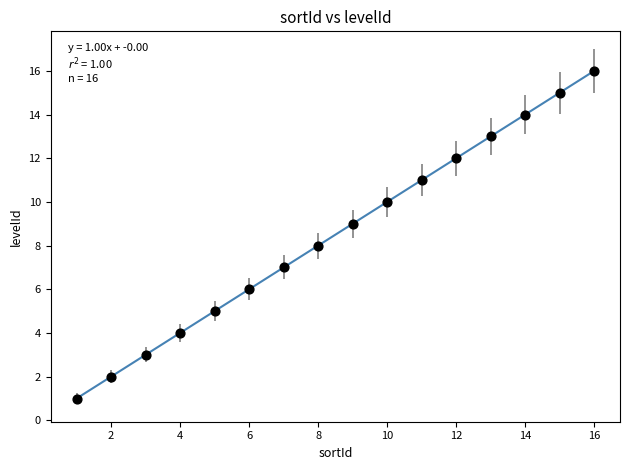

What is the range of X values (max minus min)?

15